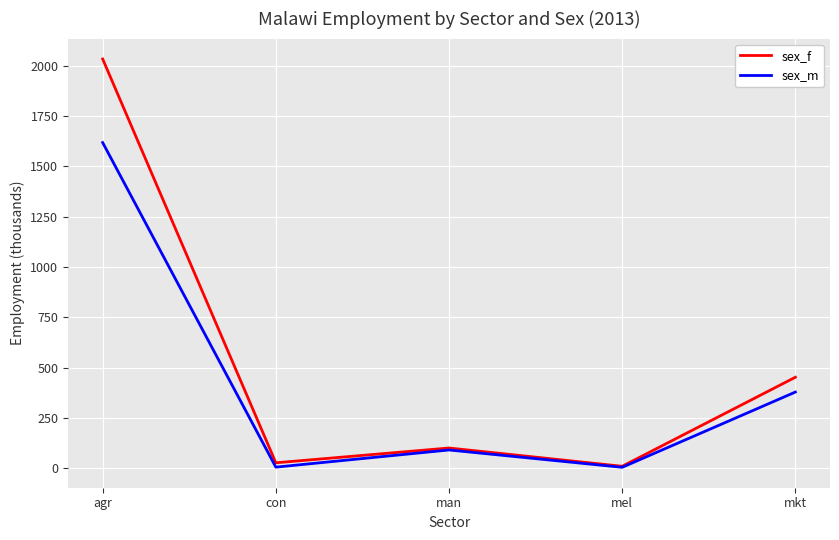

Is the value of sex_m at agr greater than the value of sex_f at mkt?

Yes